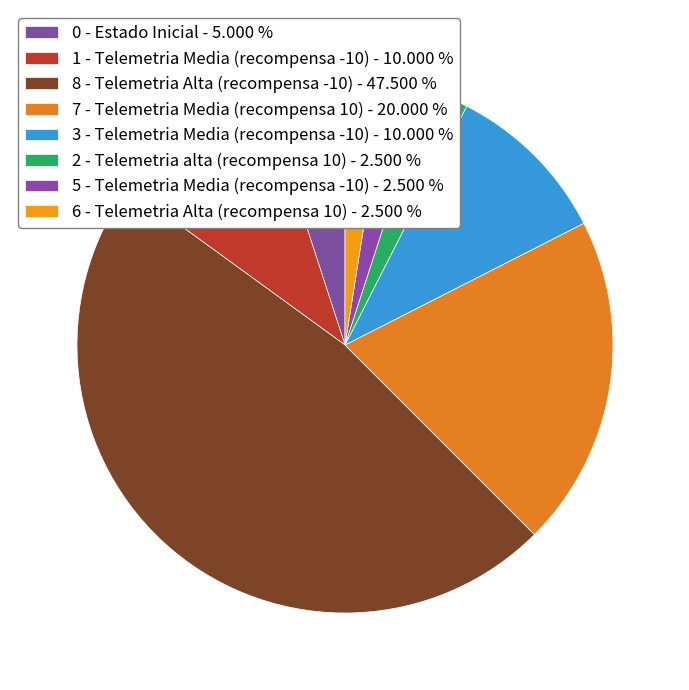

To the nearest percent, what percentage of the pie is 3 - Telemetria Media (recompensa -10)?

10%